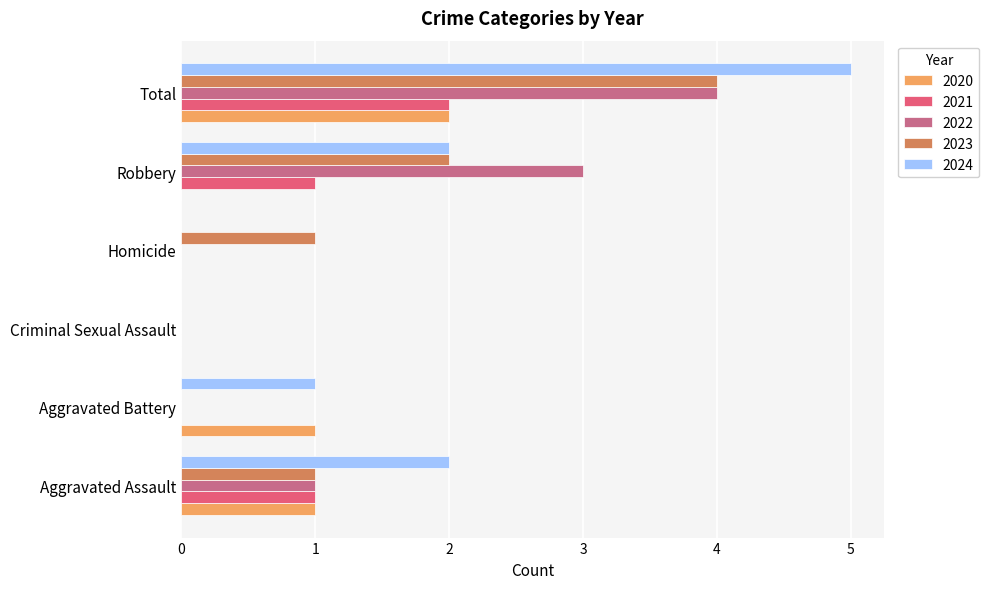

At which category is the sum across all series the highest?

Total